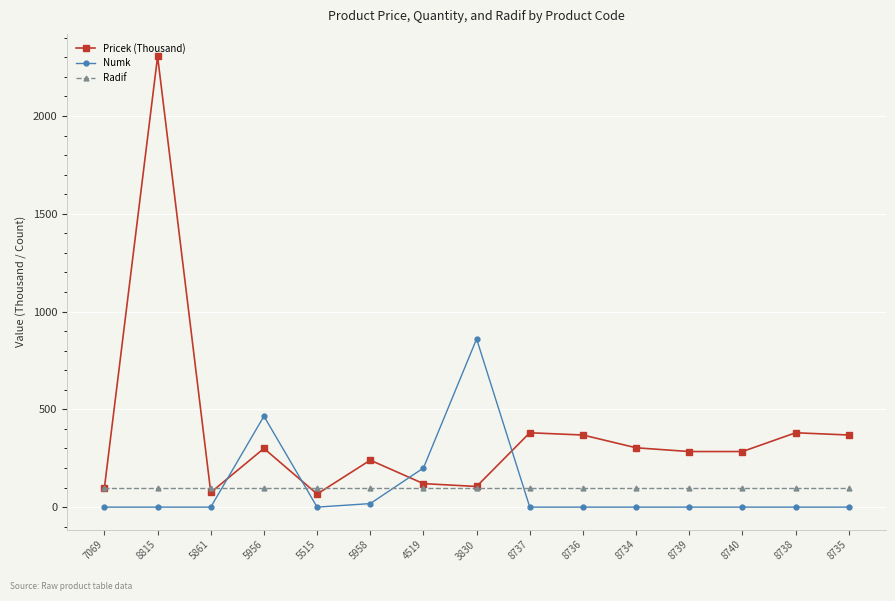

Between which two adjacent categories do Radif and Numk first intersect?

5861 and 5956